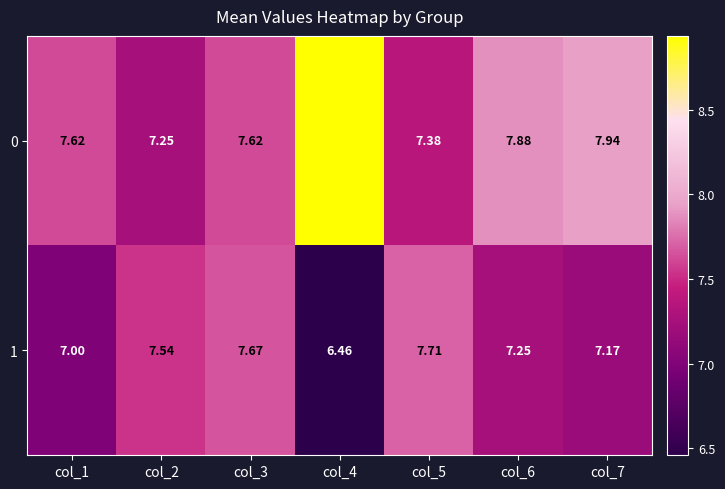

What is the total value across all series at col_6?

15.1